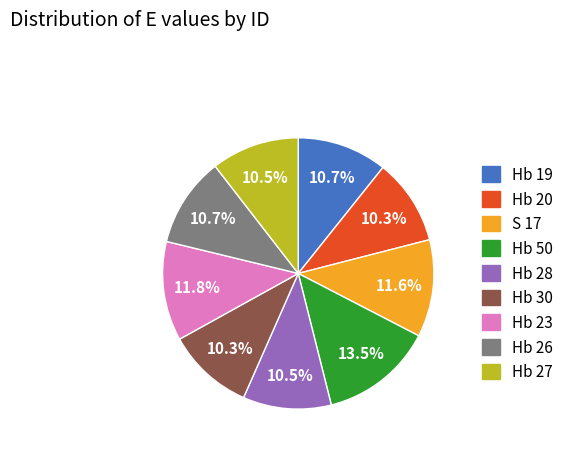

Does Hb 27 account for over 50% of the chart?

No